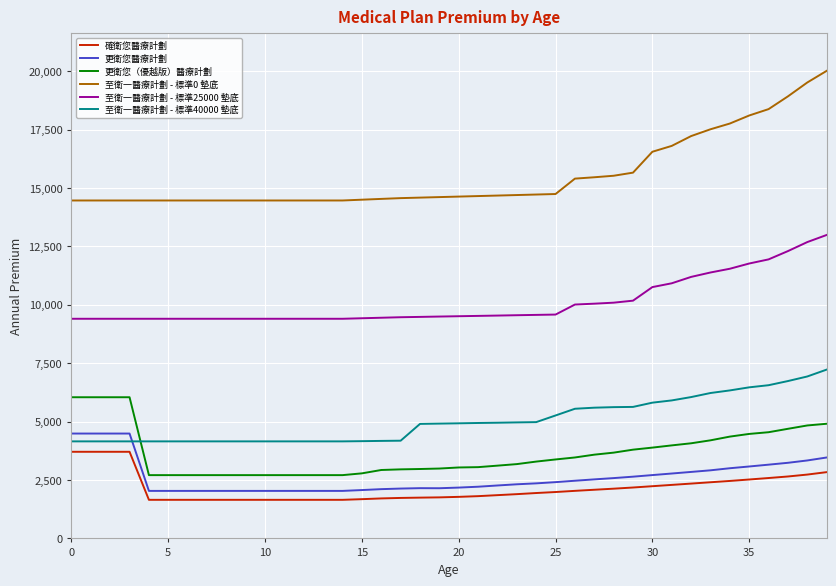

Which series has the largest total across all categories?

至衛一醫療計劃 - 標準0 墊底